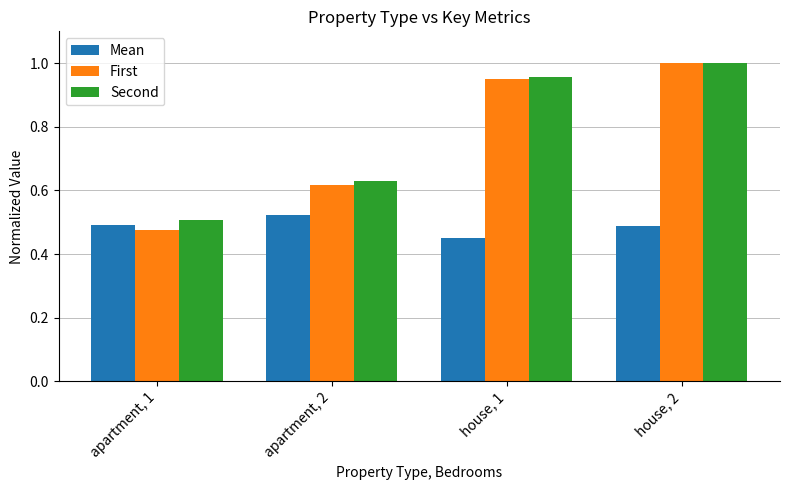

Is it true that Second equals 0.4 at house, 2?

False